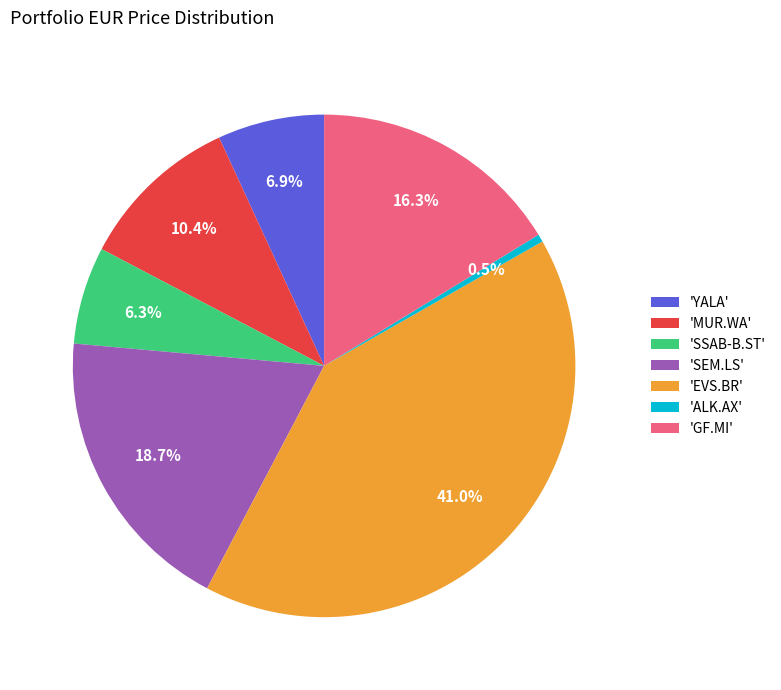

Combined, do 'YALA' and 'SSAB-B.ST' account for over 50%?

No